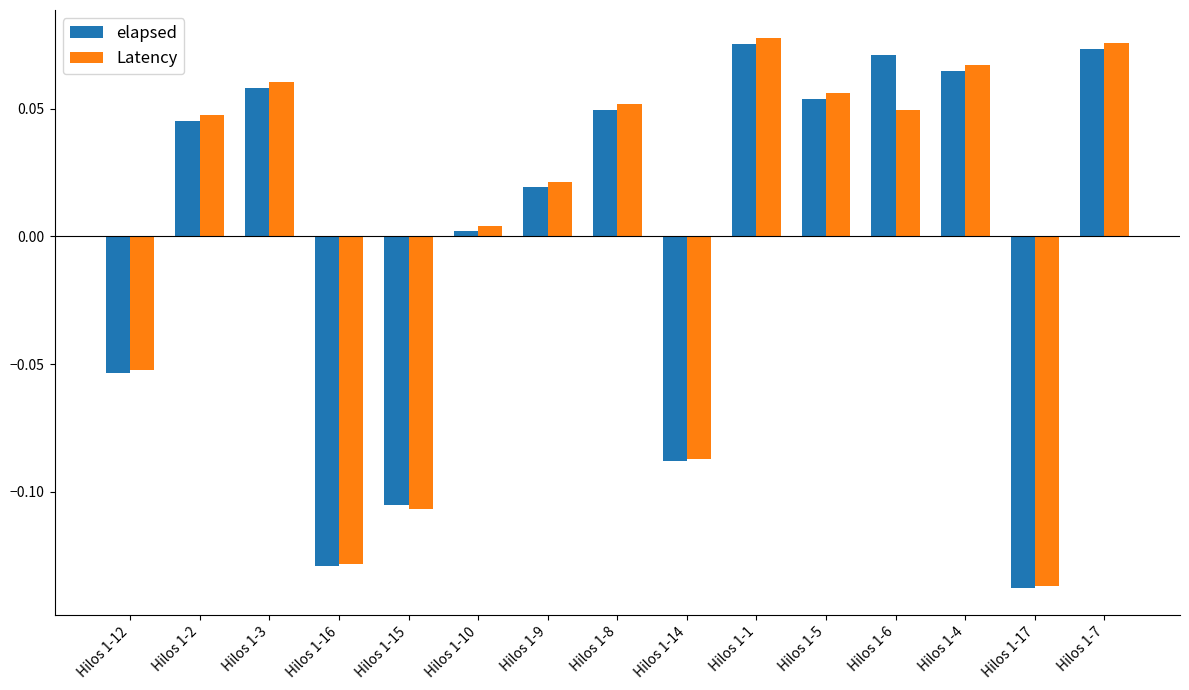

At which label does Latency reach its minimum?

Hilos 1-17